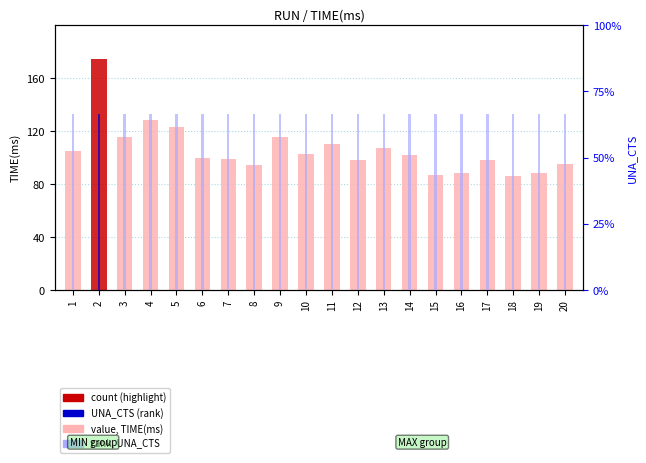

Is it true that value, TIME(ms) equals 200.7 at 3?

False